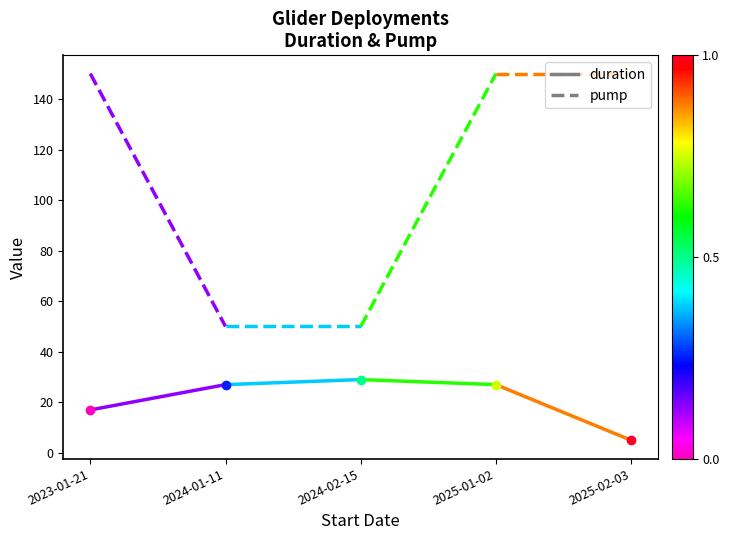

What is the approximate value of duration at 2024-01-11?

27